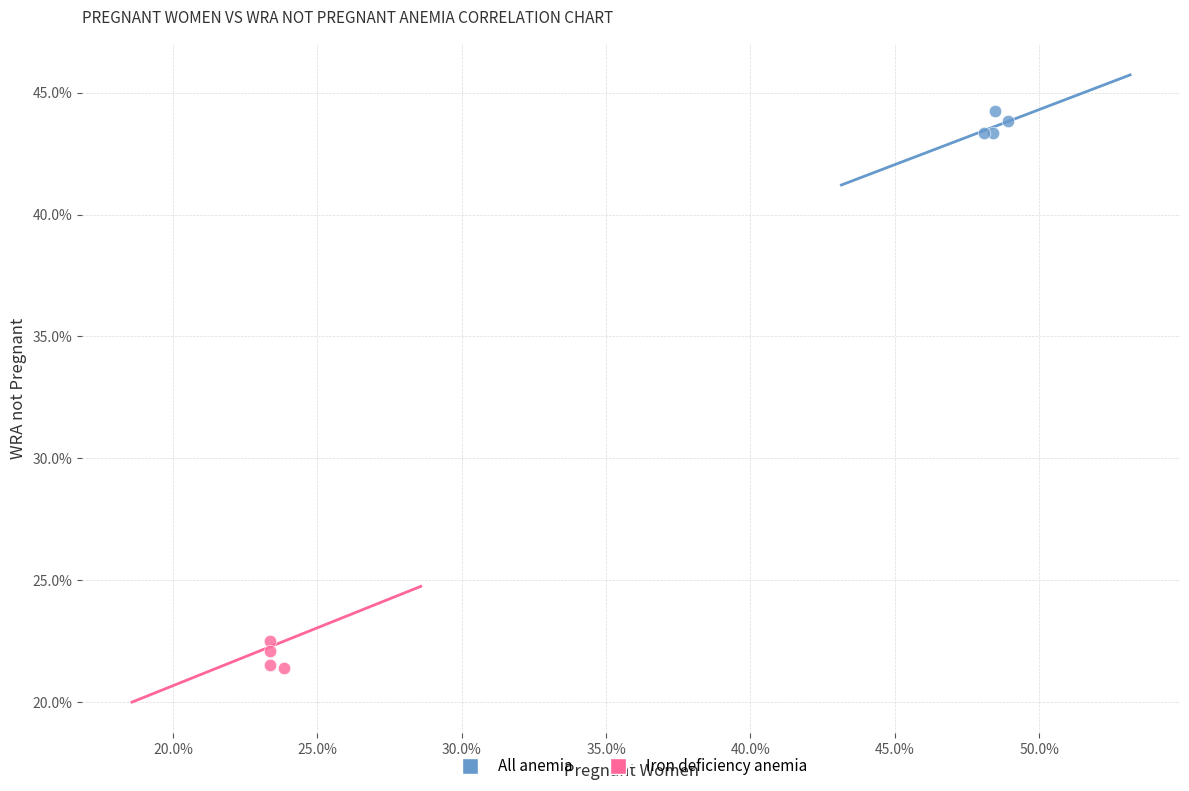

Which series contains the lowest Y value?

Iron deficiency anemia